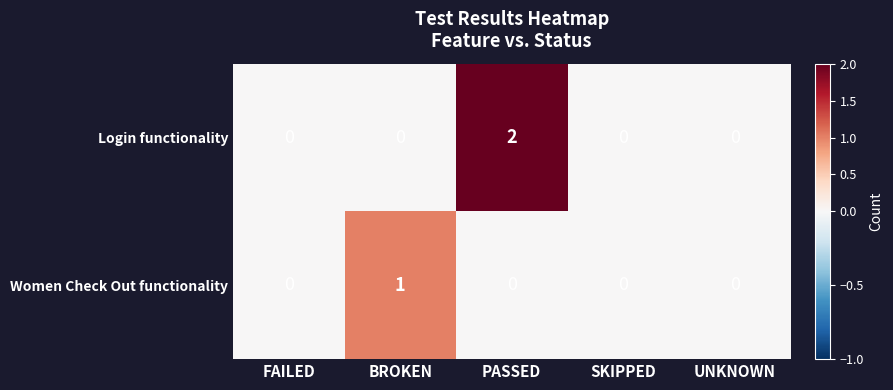

How many Women Check Out functionality values are between 0 and 1?

5